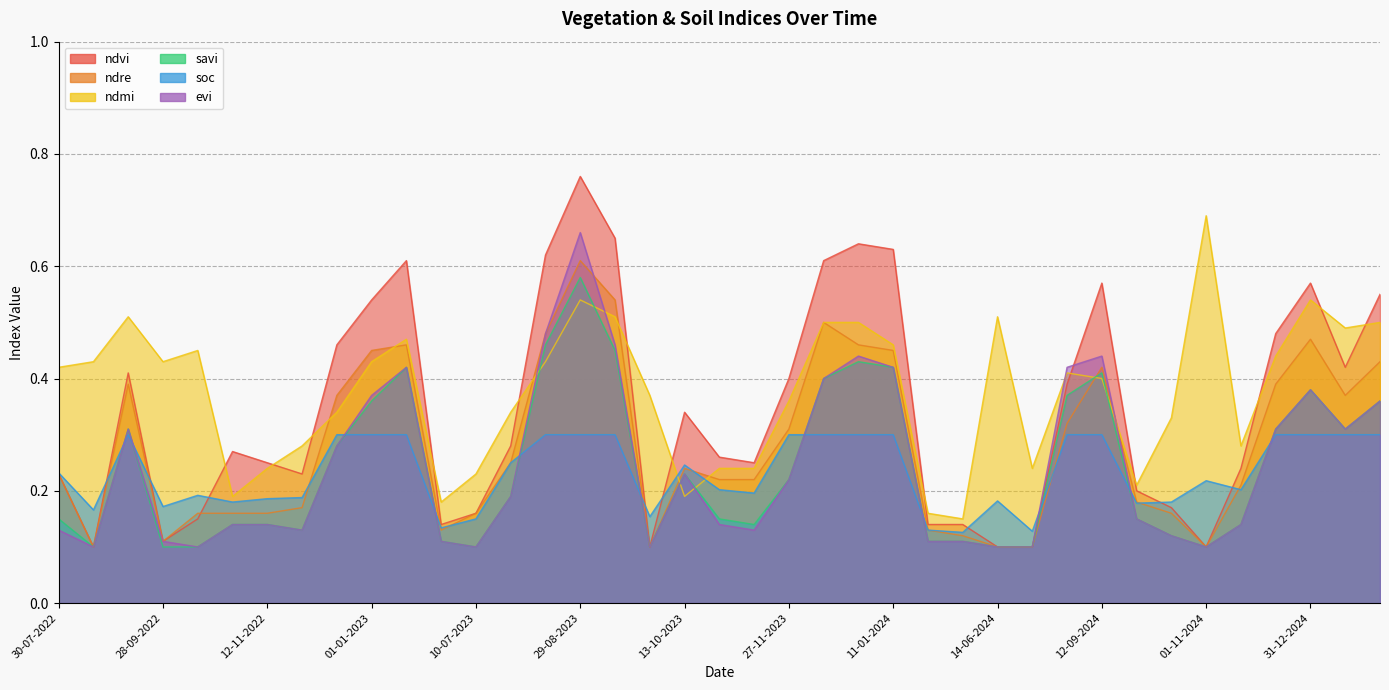

Where is the first local minimum for soc?

24-08-2022